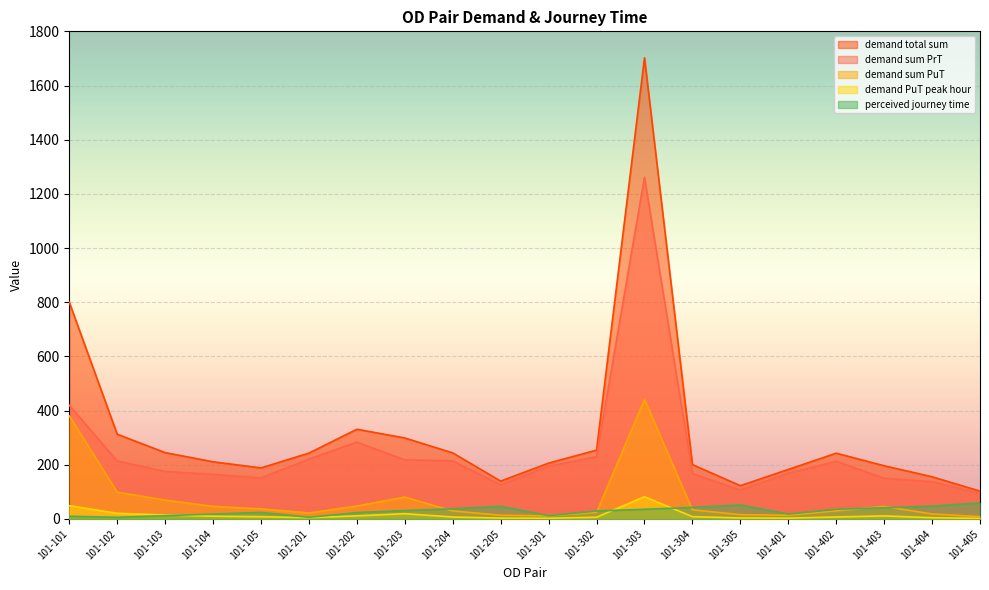

Reading left to right, transcribe all the data shown in this chart.

demand total sum: 800.0	312.7	244.8	211.0	188.3	243.0	331.1	298.8	243.7	139.7	206.0	254.0	1702.3	200.6	122.7	182.6	242.7	196.4	155.6	102.7
demand sum PrT: 419.5	213.9	175.3	164.5	151.2	221.2	283.5	218.2	214.4	125.9	194.4	230.0	1261.4	166.9	106.9	169.0	212.8	150.2	137.3	94.2
demand sum PuT: 380.5	98.8	69.5	46.5	37.1	21.8	47.6	80.6	29.3	13.7	11.6	24.1	440.9	33.7	15.8	13.6	29.9	46.2	18.3	8.5
demand PuT peak hour: 48.9	20.7	14.6	10.0	8.1	4.7	11.3	19.2	7.1	3.0	2.5	6.3	82.0	8.4	3.6	3.0	7.3	11.2	4.5	1.9
perceived journey time: 10.0	6.0	12.0	18.0	24.0	6.0	23.4	30.8	37.4	46.5	12.0	29.4	35.5	42.6	51.5	18.0	35.7	41.2	47.2	59.1